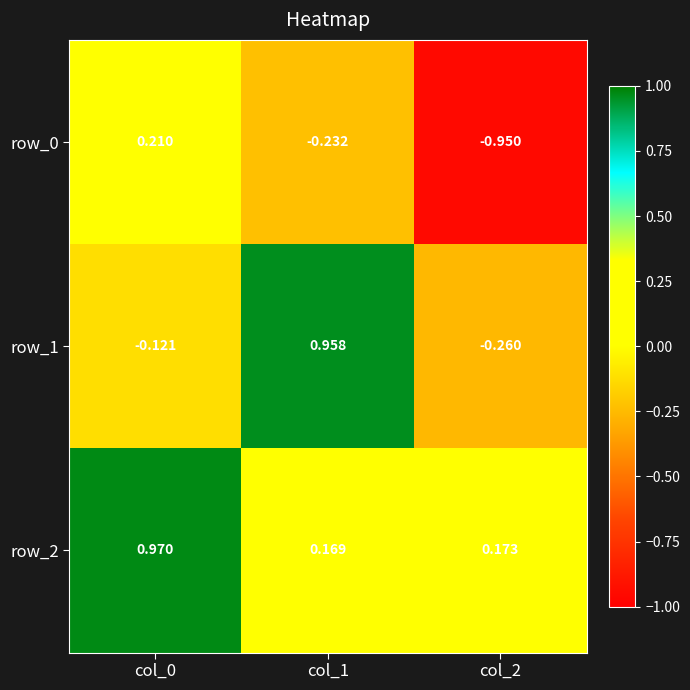

At col_1, list the series in order from largest to smallest.

row_1, row_2, row_0